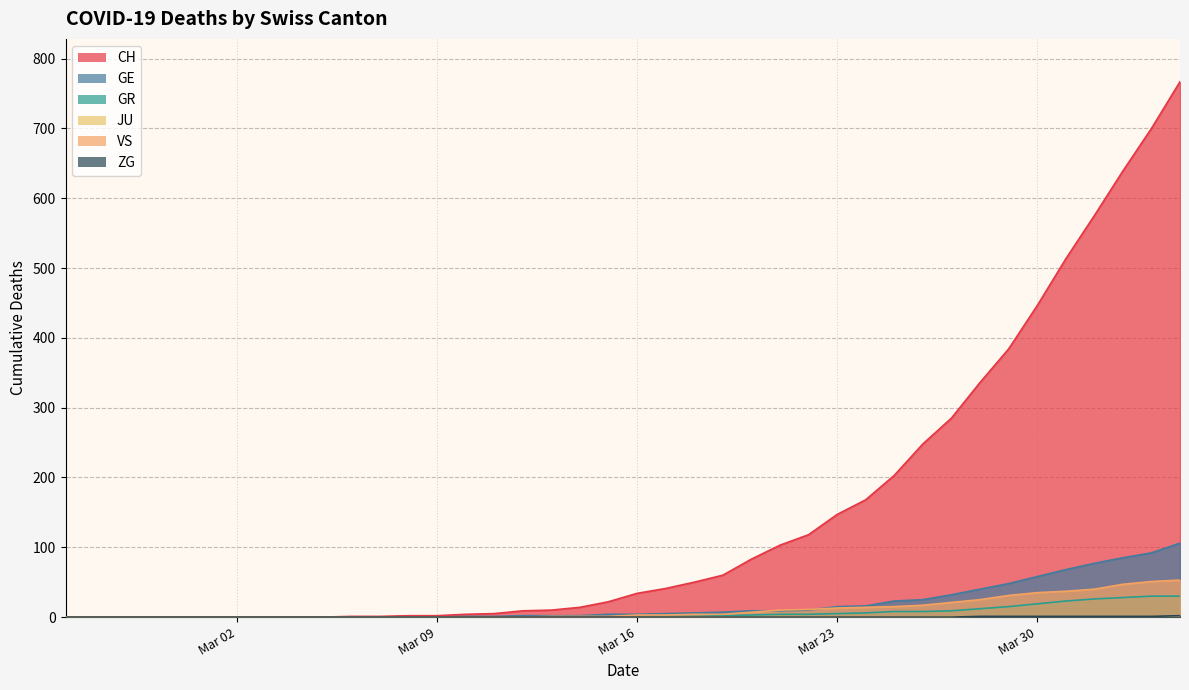

At which label does ZG reach its peak?

2020-04-04